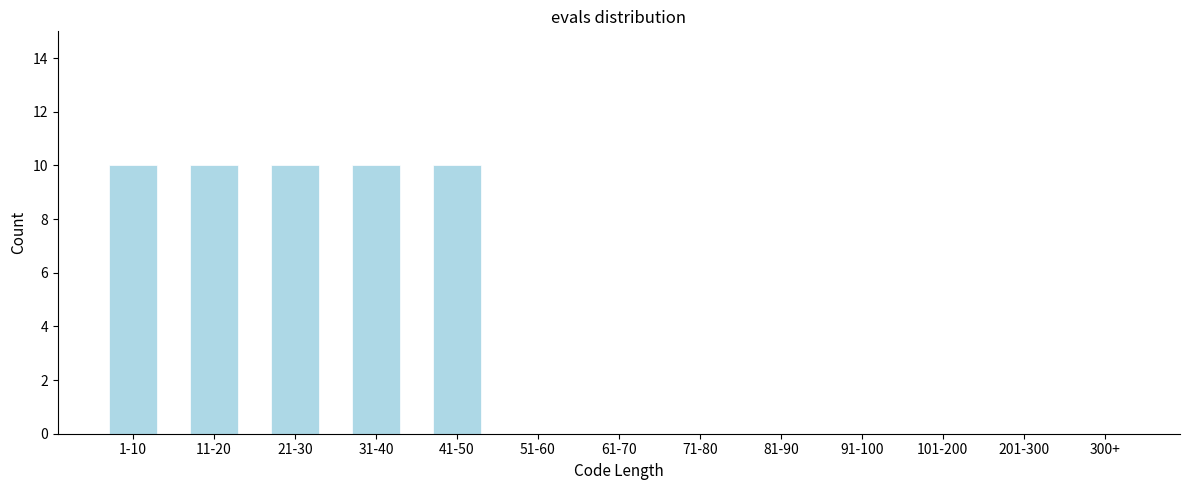

Reading right to left, transcribe all the data shown in this chart.

300+=0	201-300=0	101-200=0	91-100=0	81-90=0	71-80=0	61-70=0	51-60=0	41-50=10	31-40=10	21-30=10	11-20=10	1-10=10